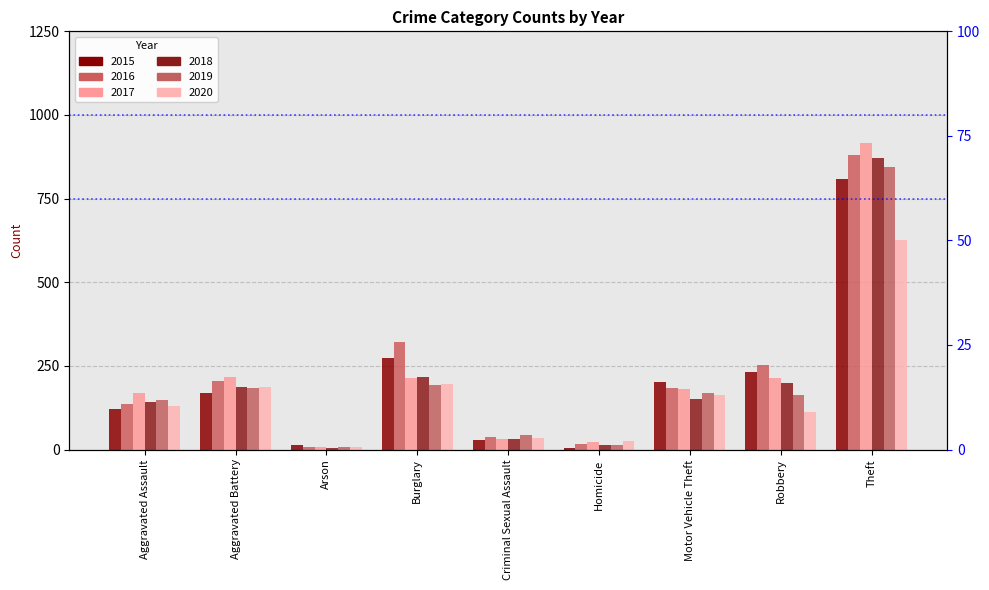

At how many categories does at least one series exceed 480?

1